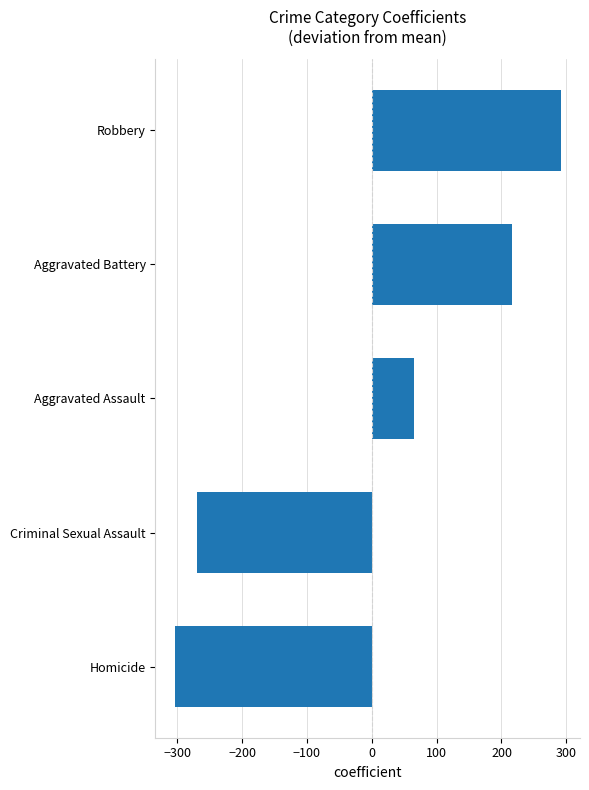

Between Aggravated Assault and Homicide, which is larger?

Aggravated Assault